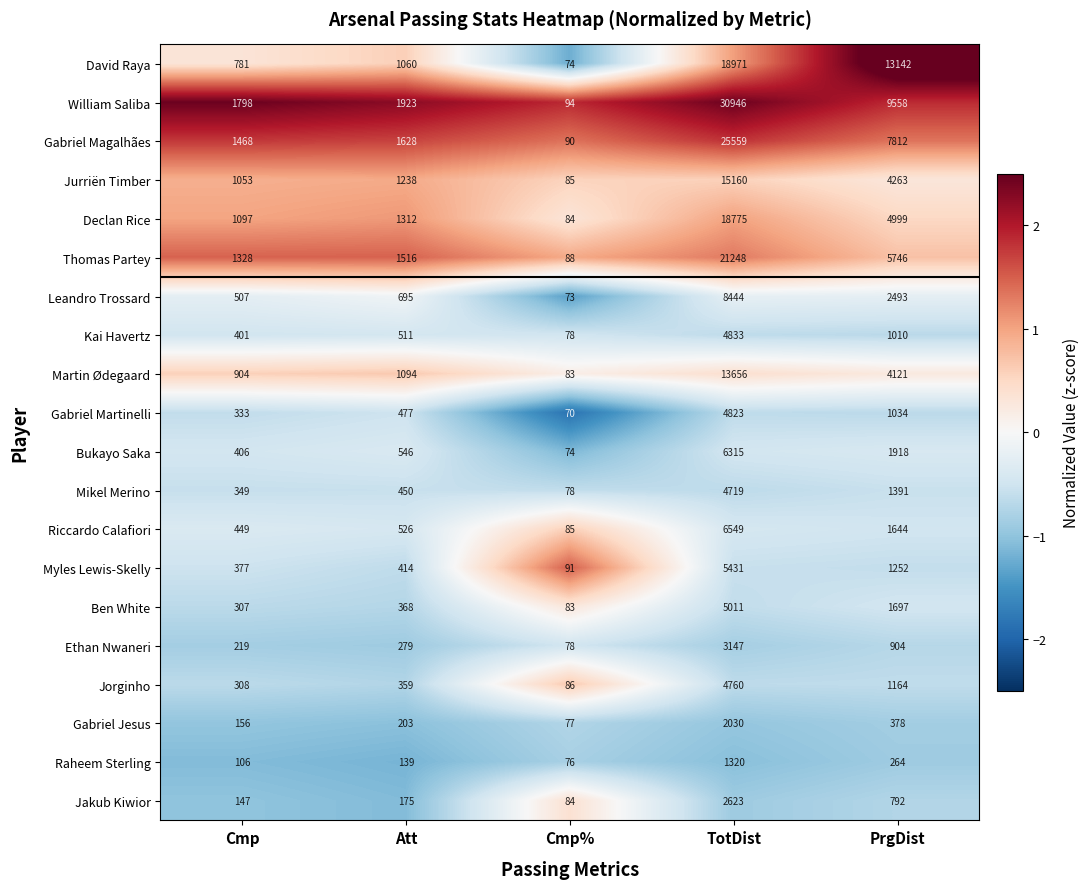

What is the difference between the maximum and second lowest values in the Bukayo Saka series?

5909